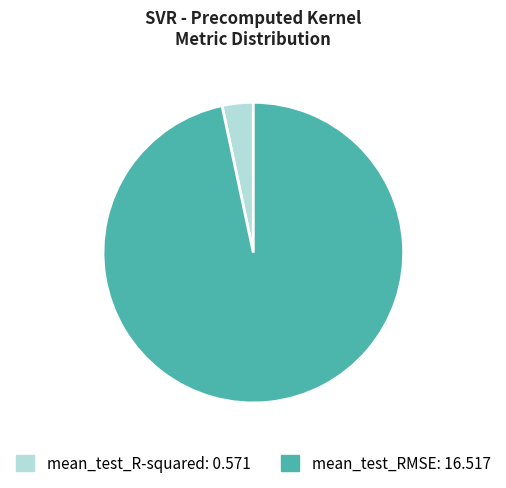

How many slices are in this pie chart?

2